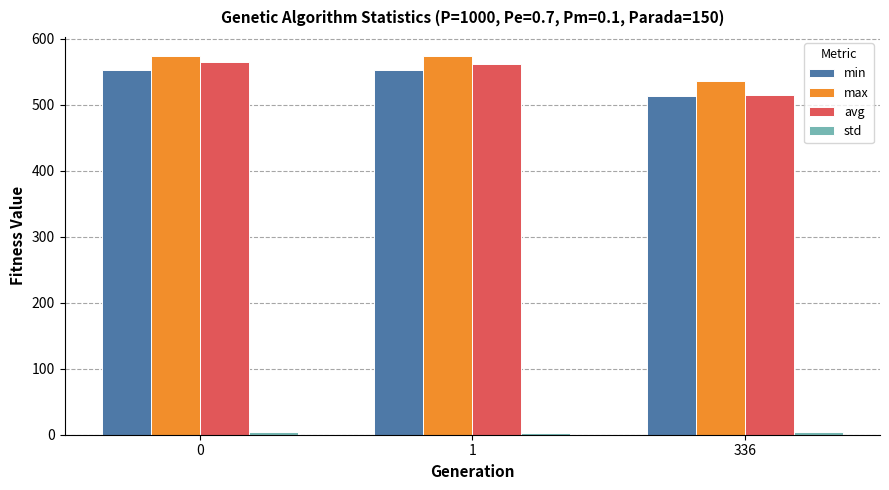

What is the minimum value for max?

535.3